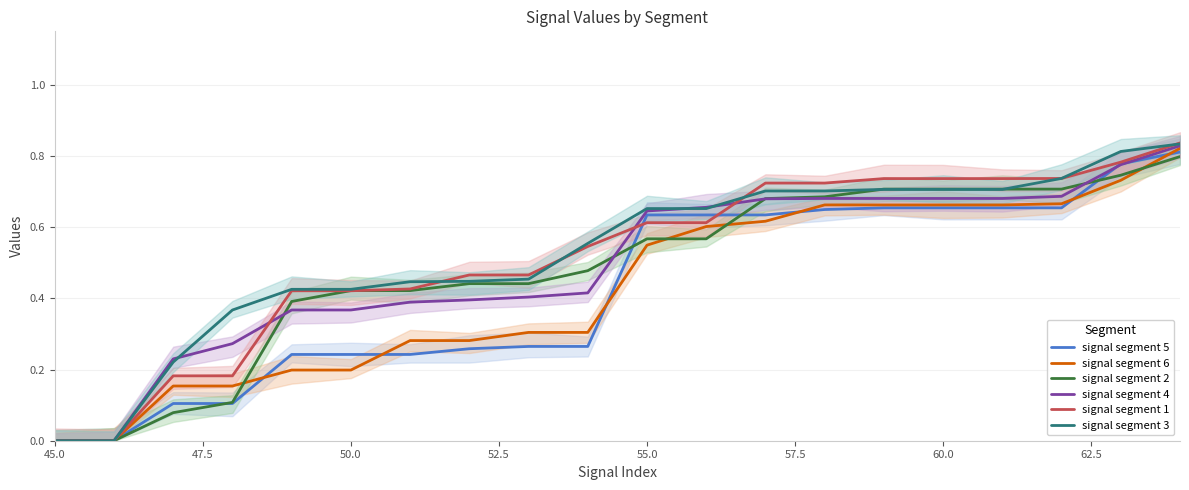

What are all the series names shown in the legend?

signal segment 5, signal segment 6, signal segment 2, signal segment 4, signal segment 1, signal segment 3